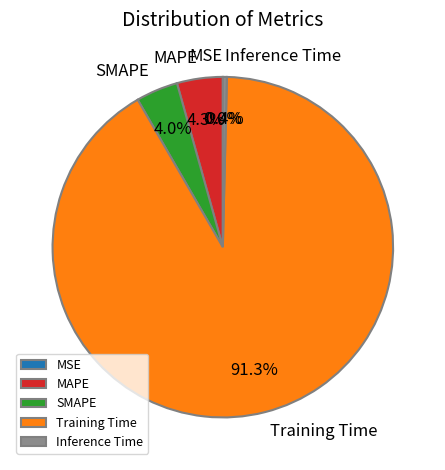

True or false: Training Time accounts for 99% of the total.

False